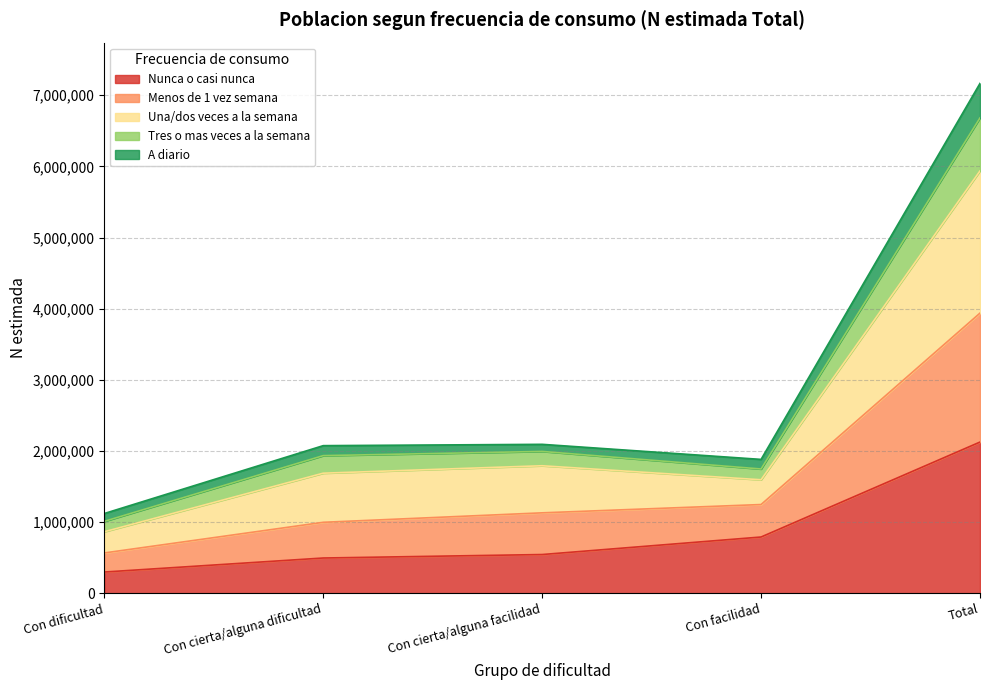

How many data points in Nunca o casi nunca are above 543309?

2